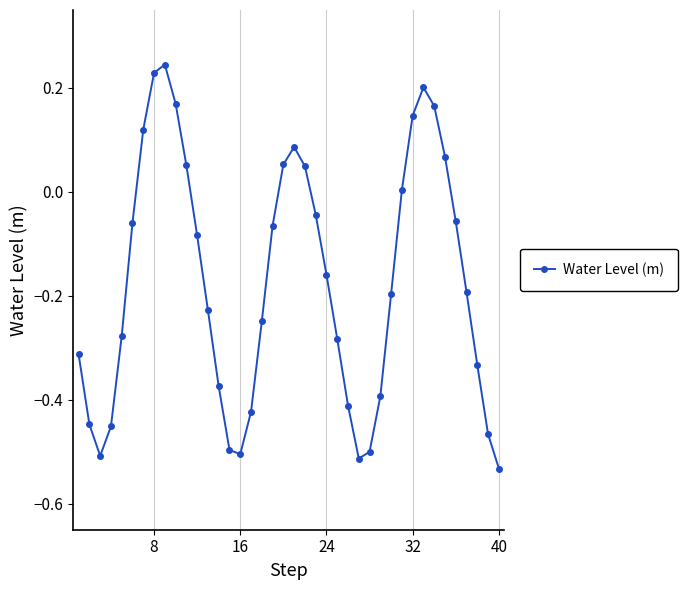

How many interior local peaks (higher than both neighbors) does the data have?

3